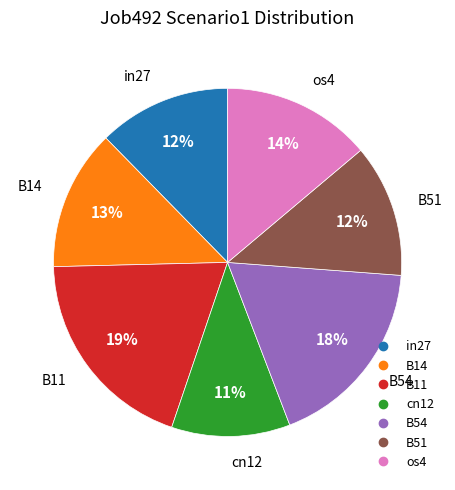

To the nearest percent, what percentage of the pie is B51?

12%